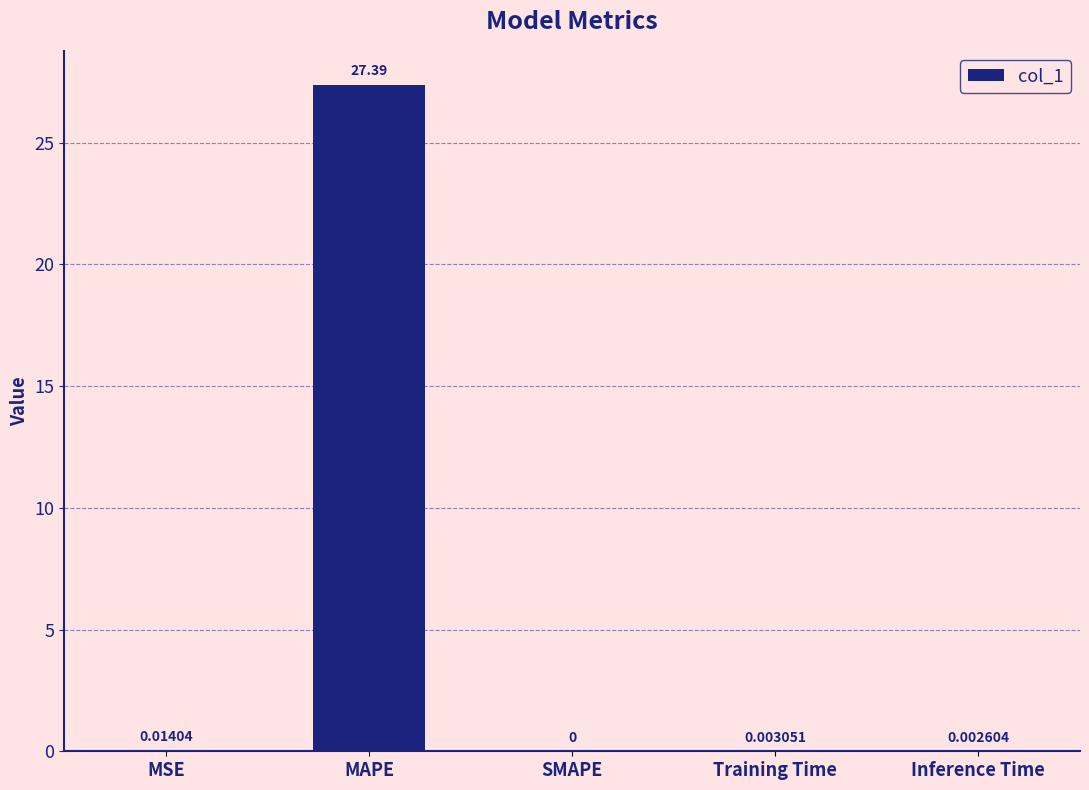

Which category has the highest value across all series?

MAPE